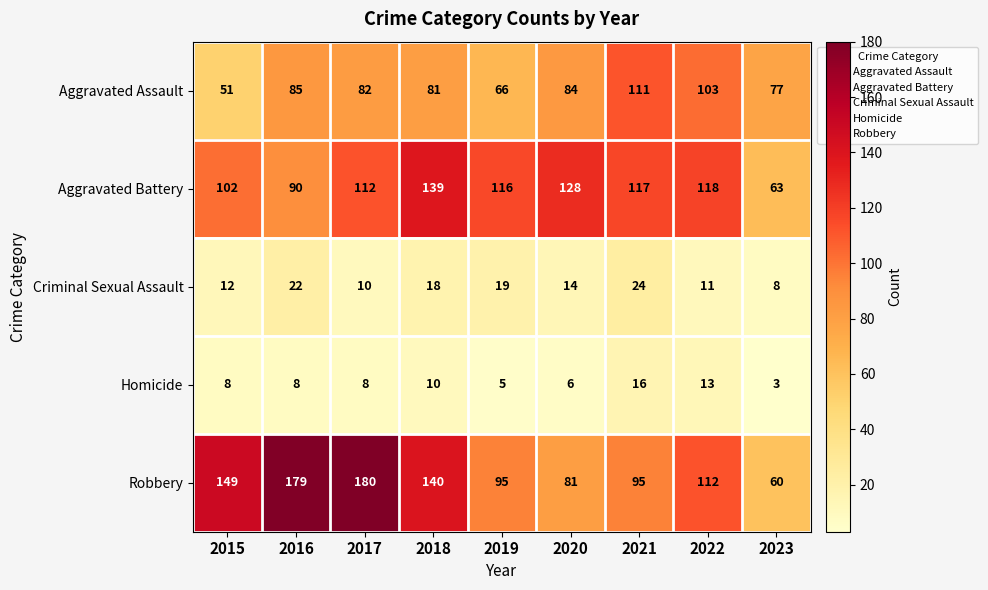

Where does the Aggravated Battery series first go above 116?

2018